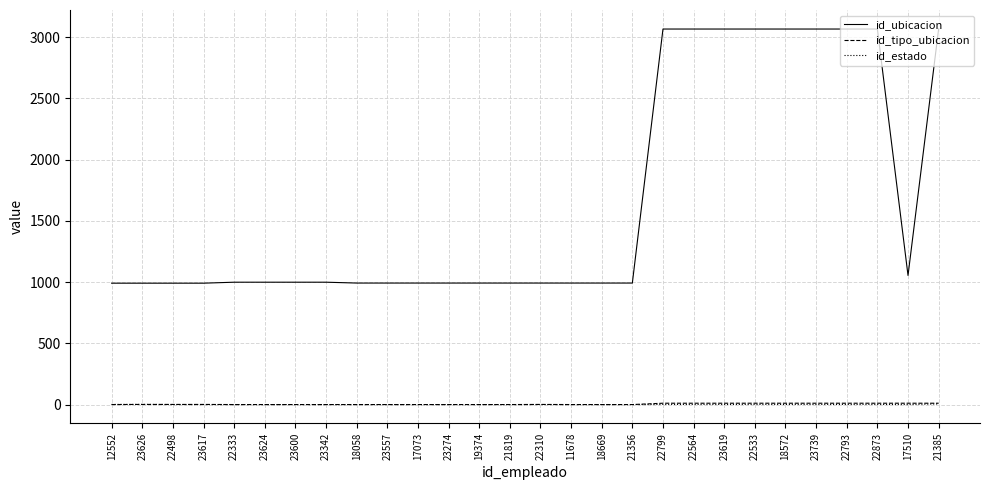

What is the sum of all id_ubicacion values?

46558